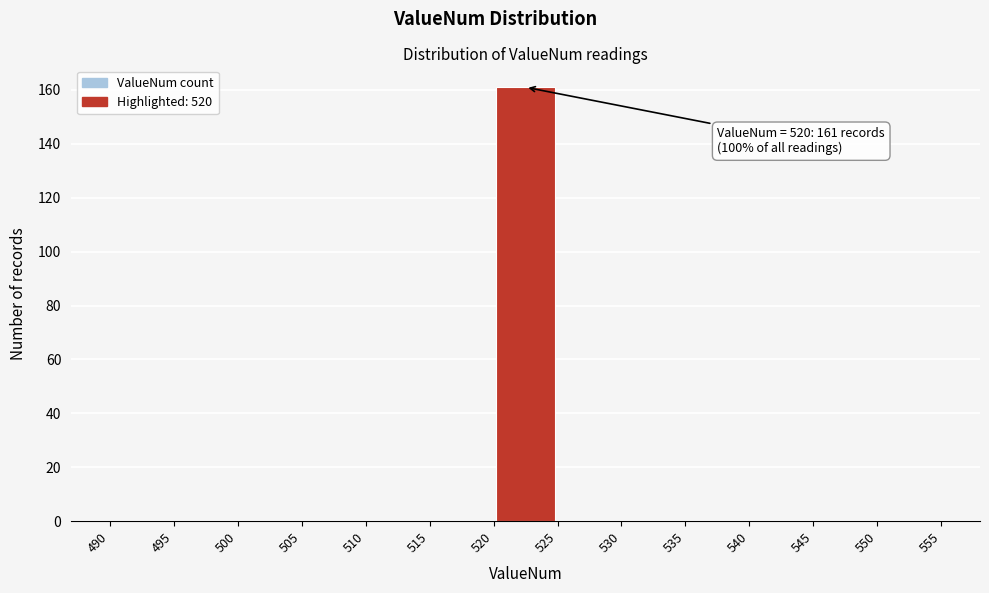

Over which range of the x-axis is the bar tallest?

520 to 525